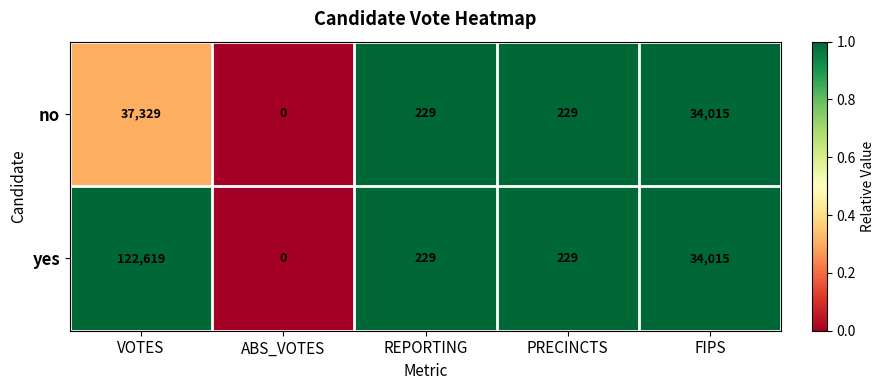

At which category is the sum across all series the highest?

VOTES